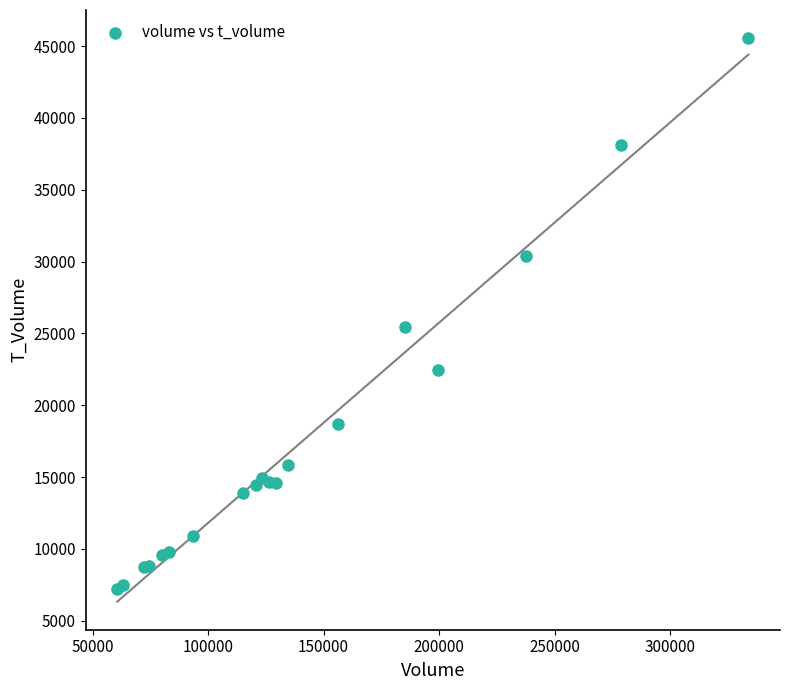

What Y value in the scatter plot is closest to 26371?

25457